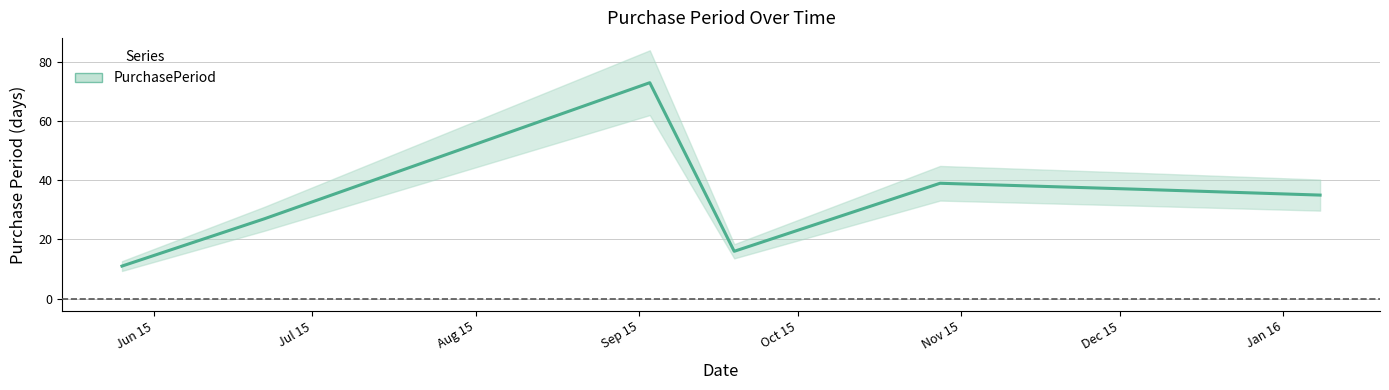

What is the change in value from 2015-05-26 to 2016-01-08?

+24